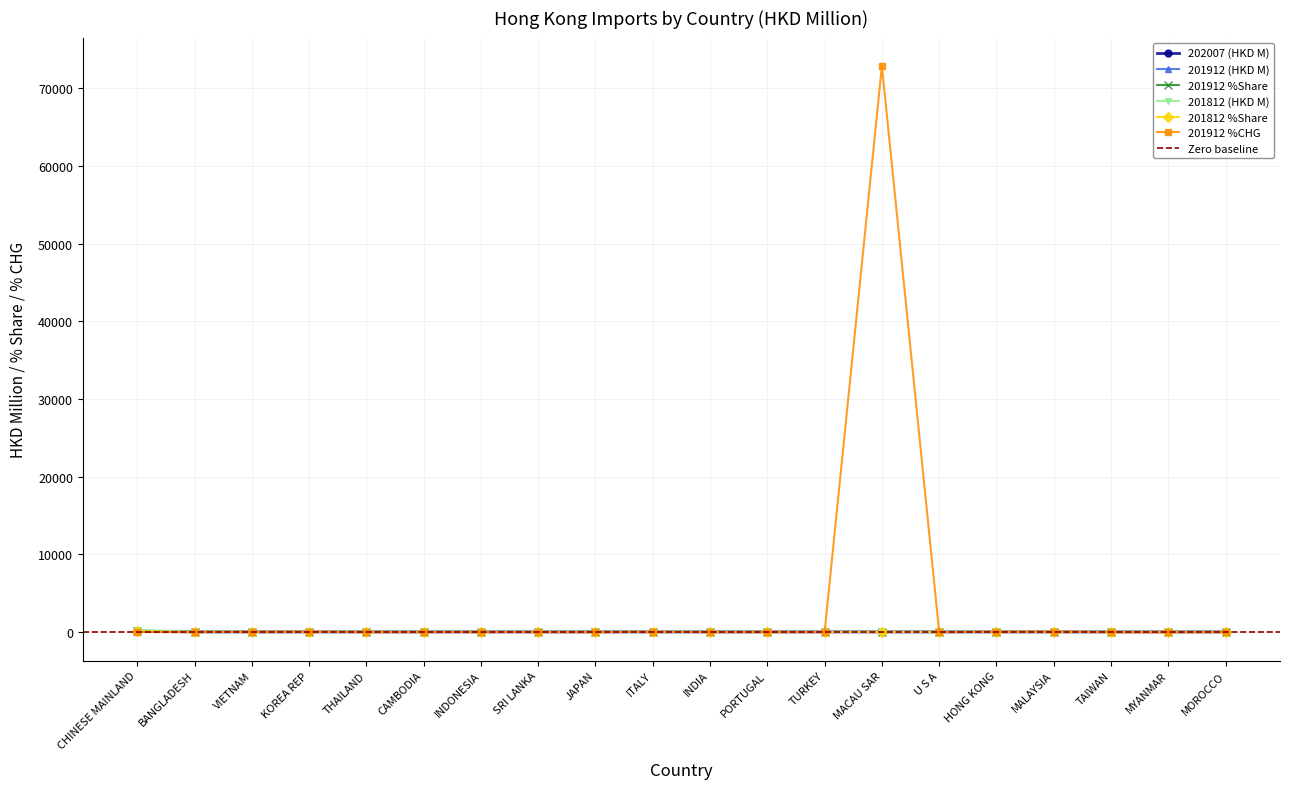

True or false: 201812 (HKD M) has more than 0 points higher than both neighbors.

True